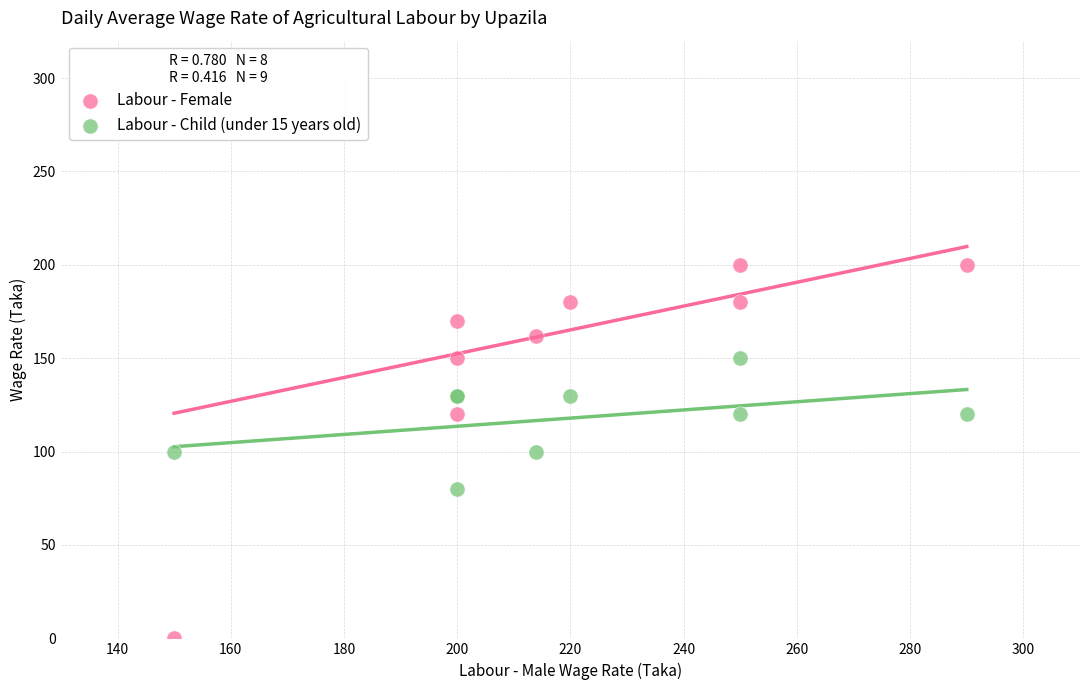

Which series has the widest spread of Y values?

Labour - Female